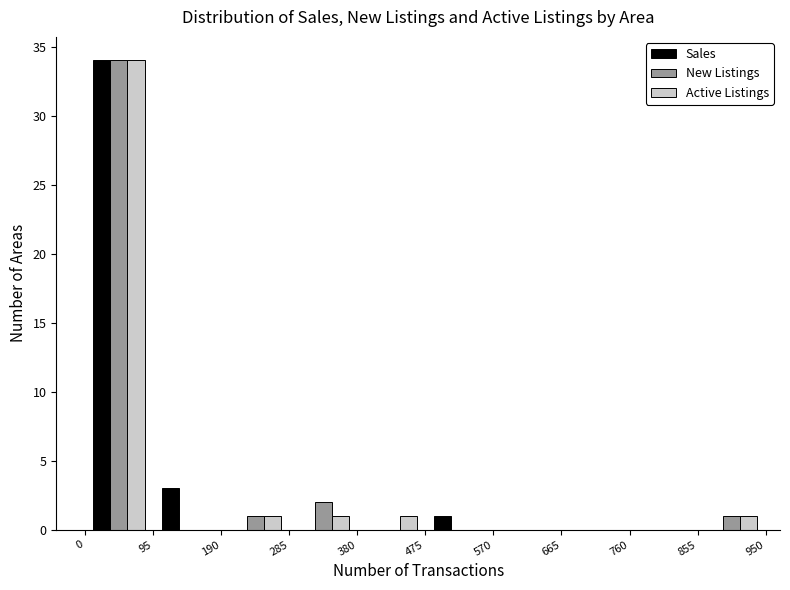

In the Sales series, which range on the x-axis has the tallest bar?

0 to 95